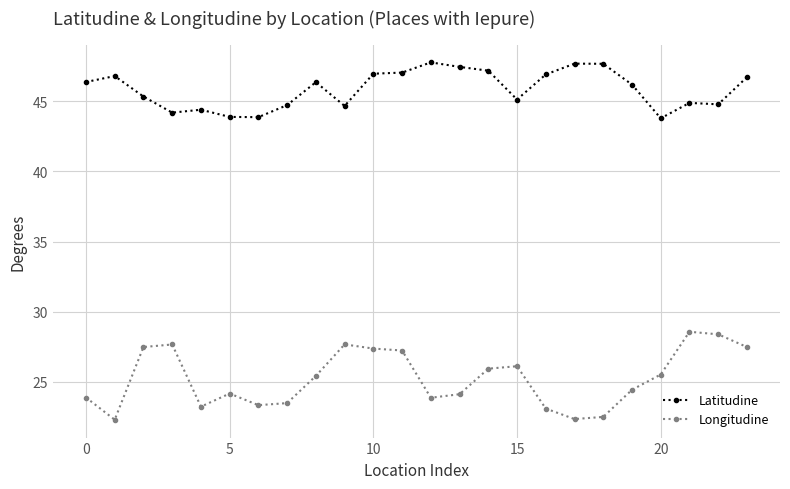

What is the difference between the maximum and minimum values in the Latitudine series?

4.0